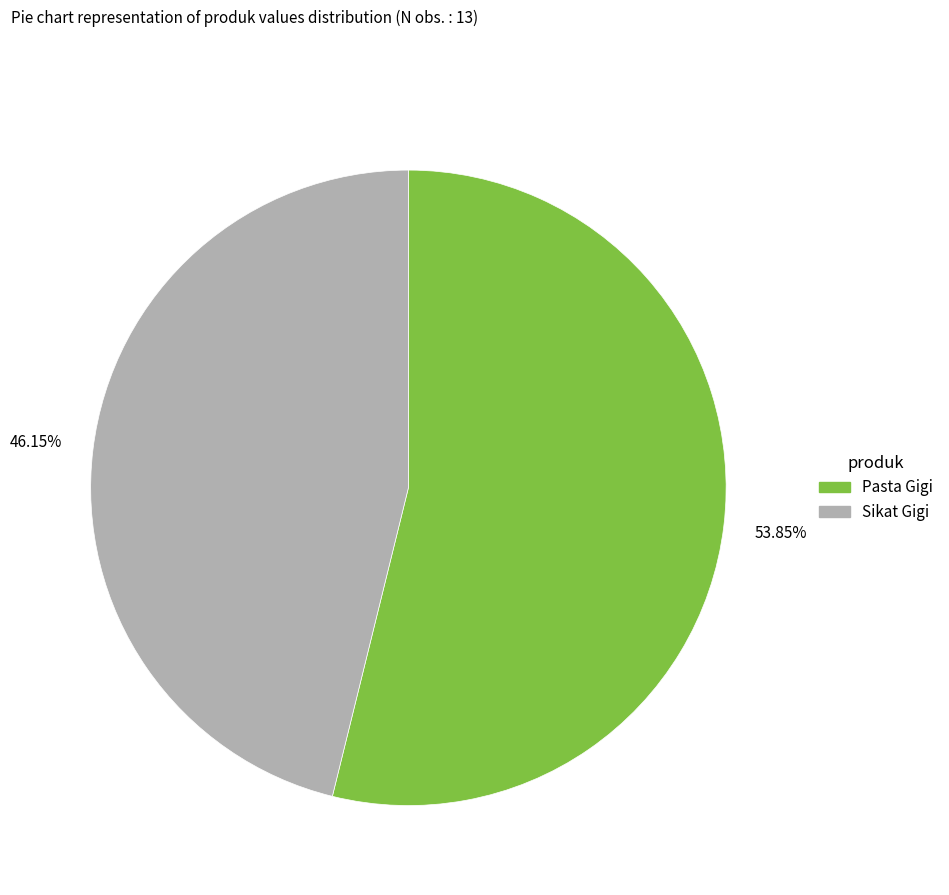

What is the largest slice in the pie chart?

Pasta Gigi